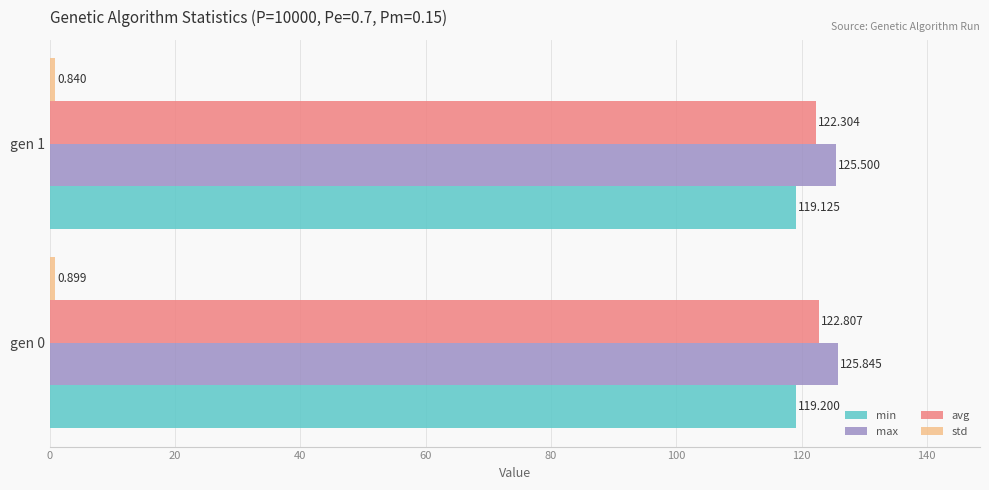

At which label is avg closest to 122?

gen 1